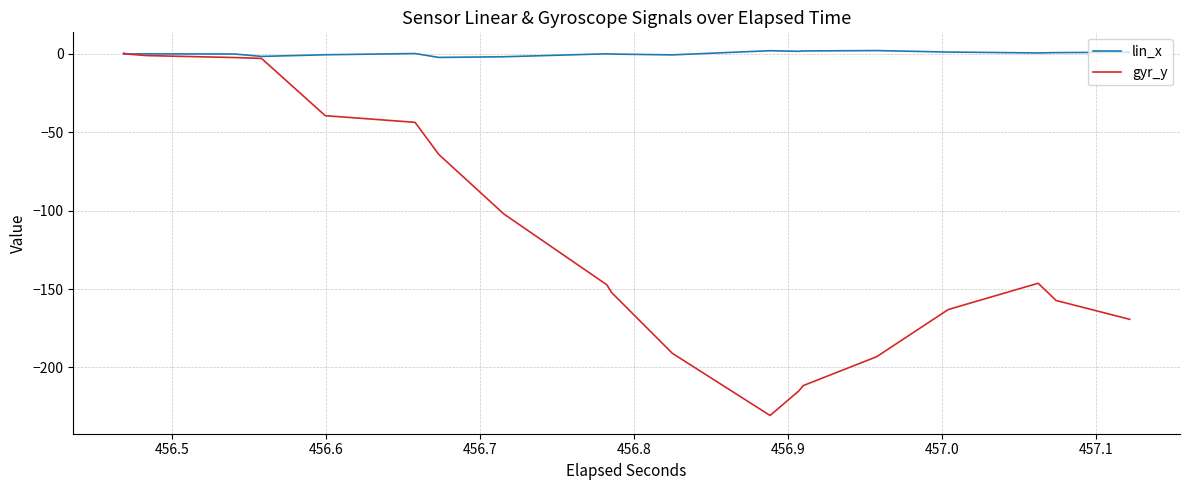

Rank the series by their maximum value, from highest to lowest.

lin_x, gyr_y